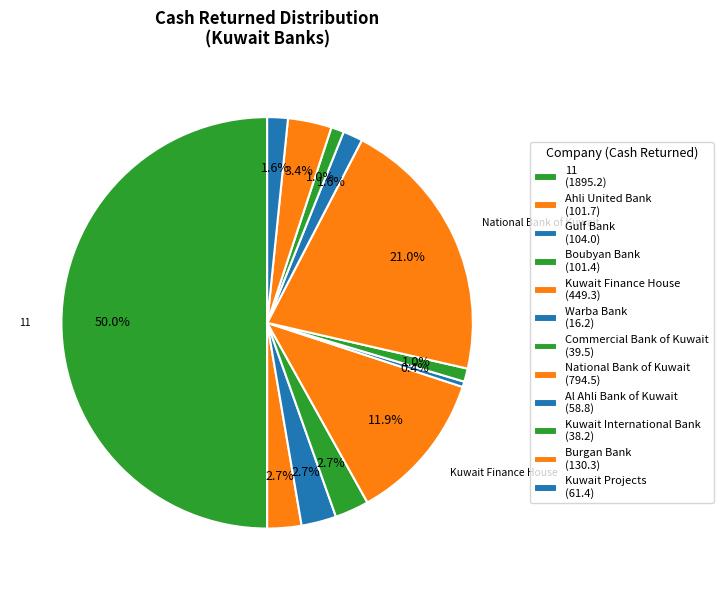

Is it true that Ahli United Bank is 3% of the pie?

True